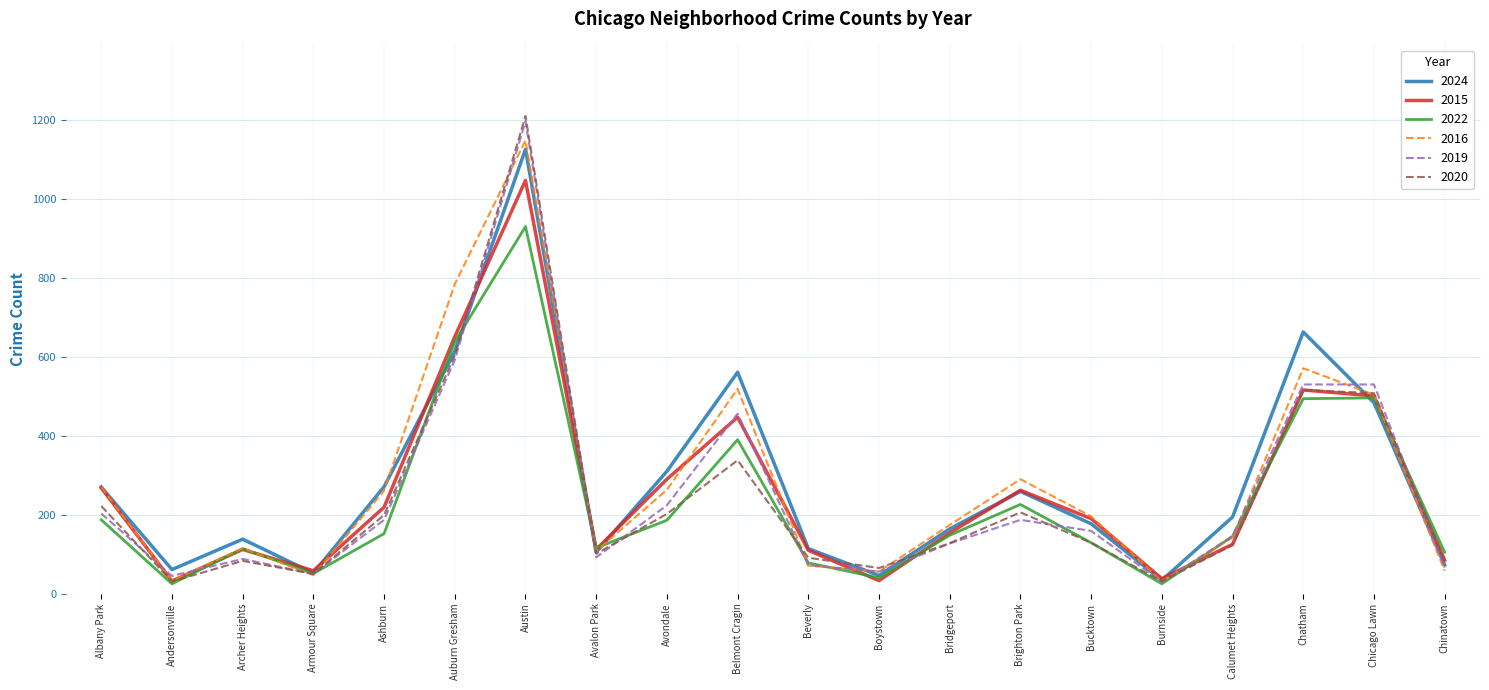

What position from the left is Calumet Heights?

17